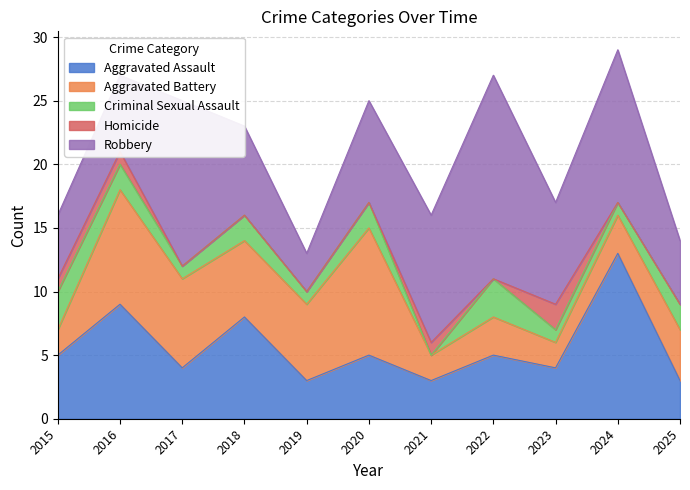

At which category is the sum across all series the highest?

2024